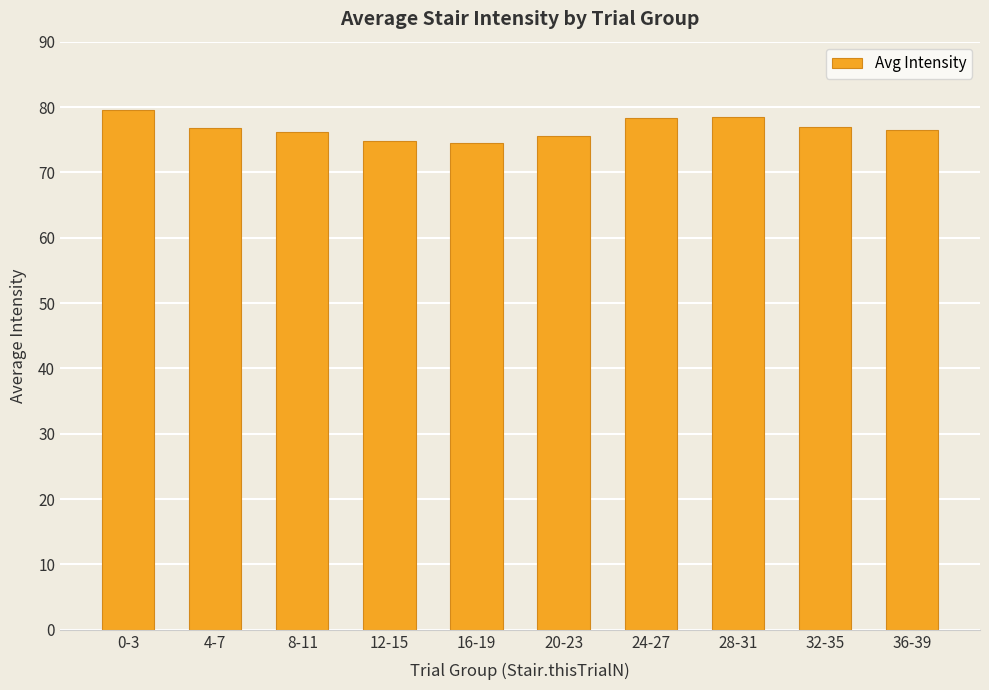

How many bars are there in total?

10